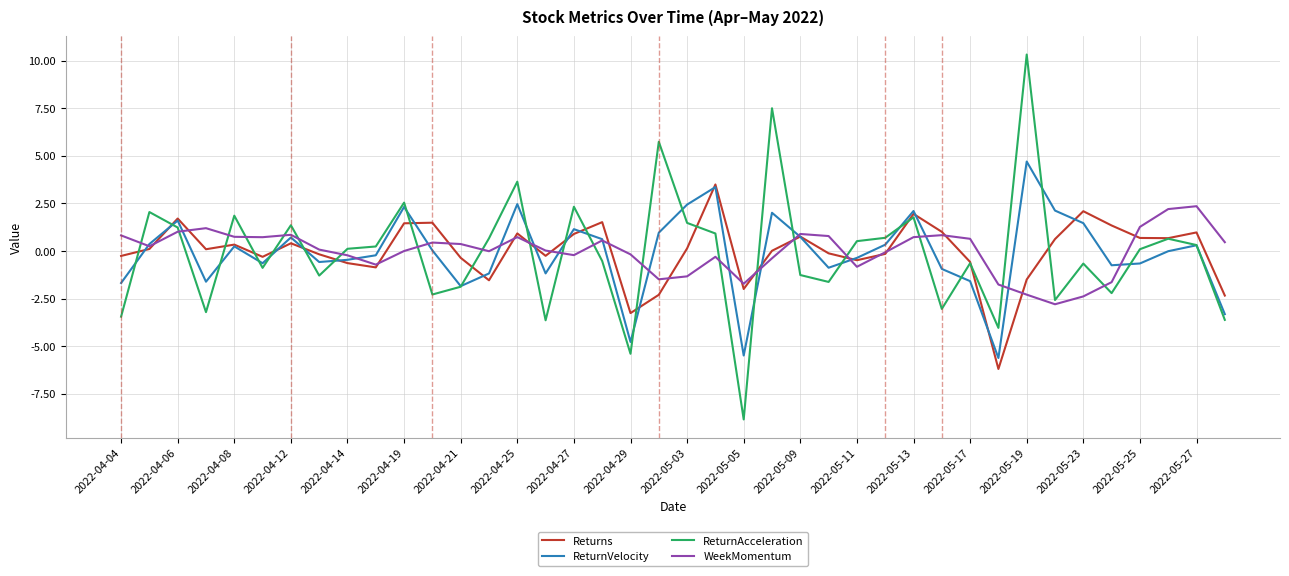

What is the minimum value shown in the chart?

-8.8